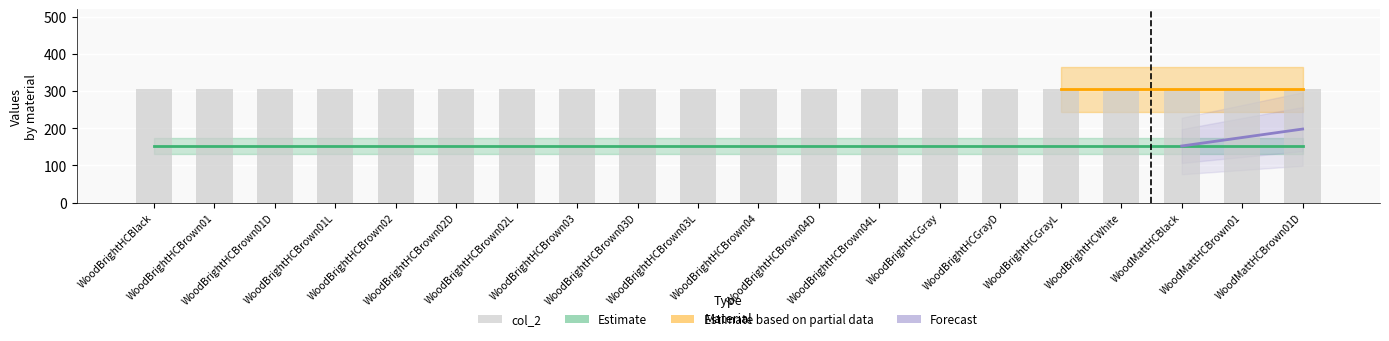

Which category has the lowest value across all series?

WoodBrightHCBlack